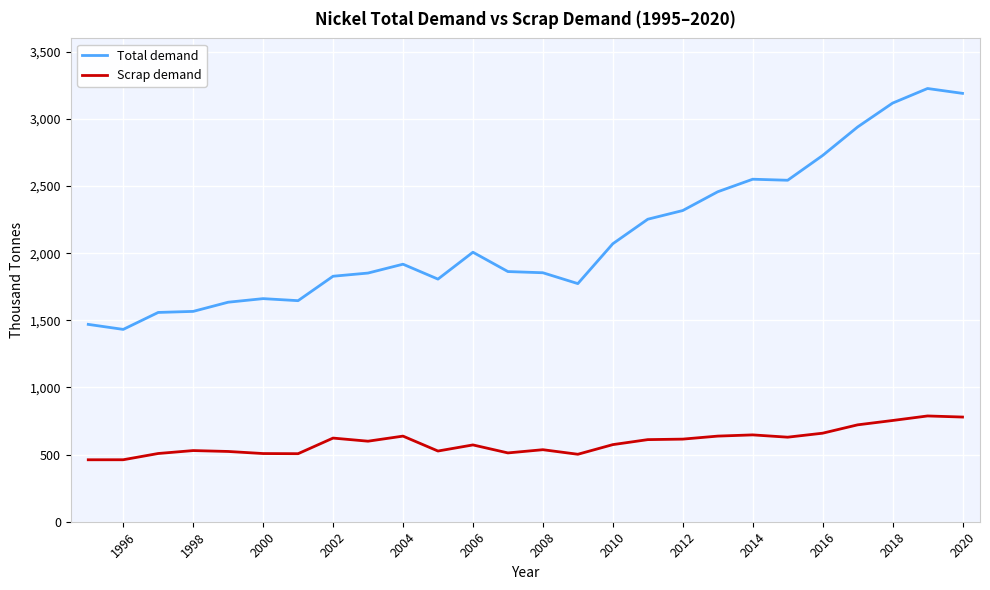

True or false: Total demand and Scrap demand intersect in this chart.

False